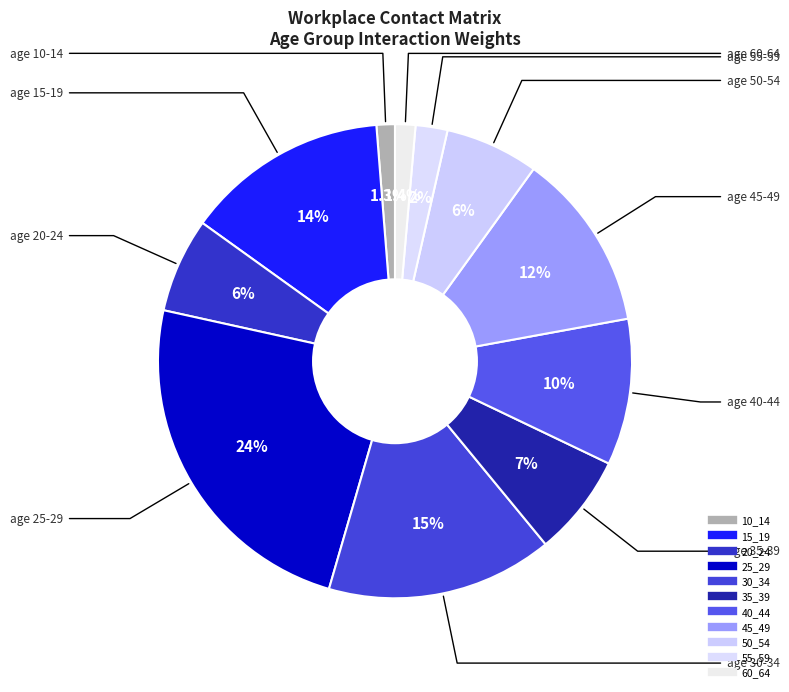

Does 50_54 represent more than half of the total?

No